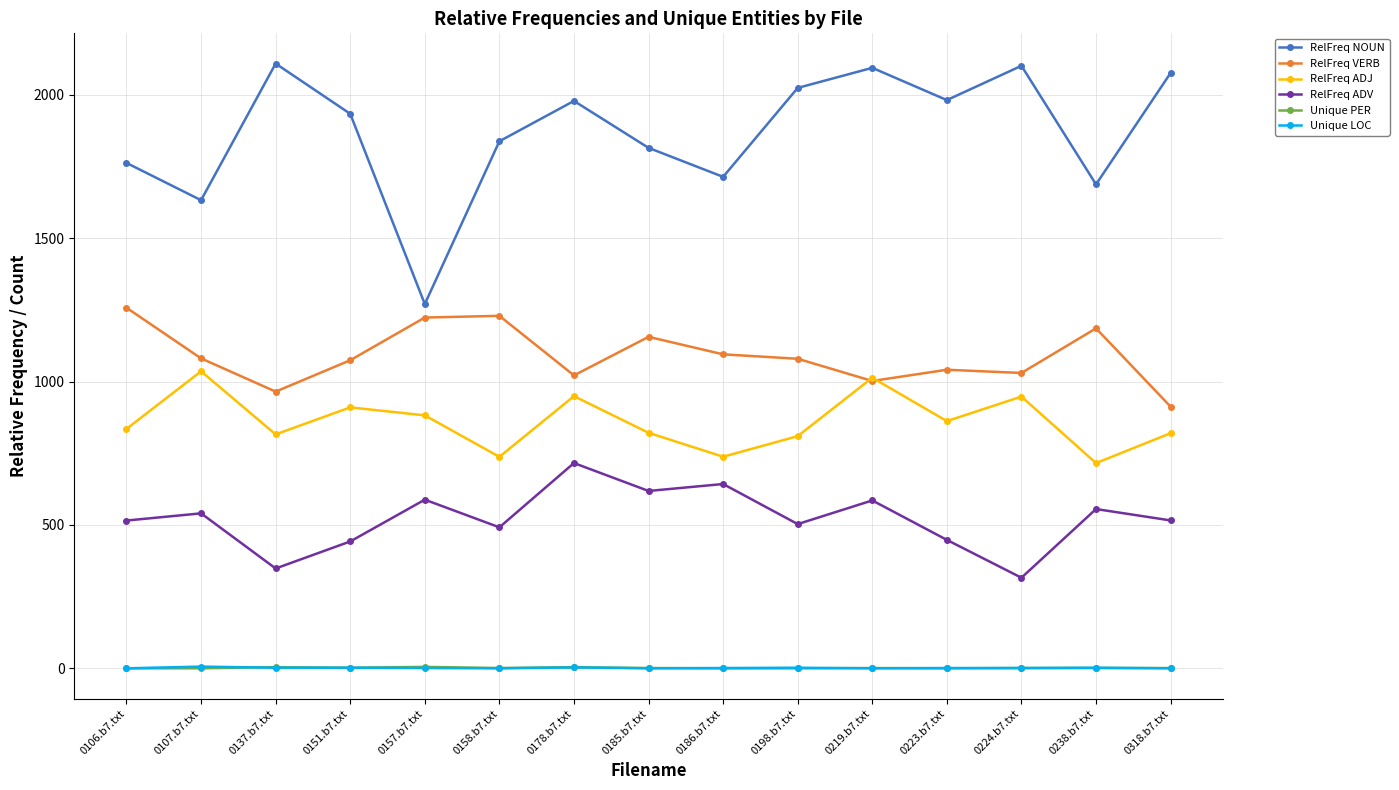

How many lines are shown in the chart?

6